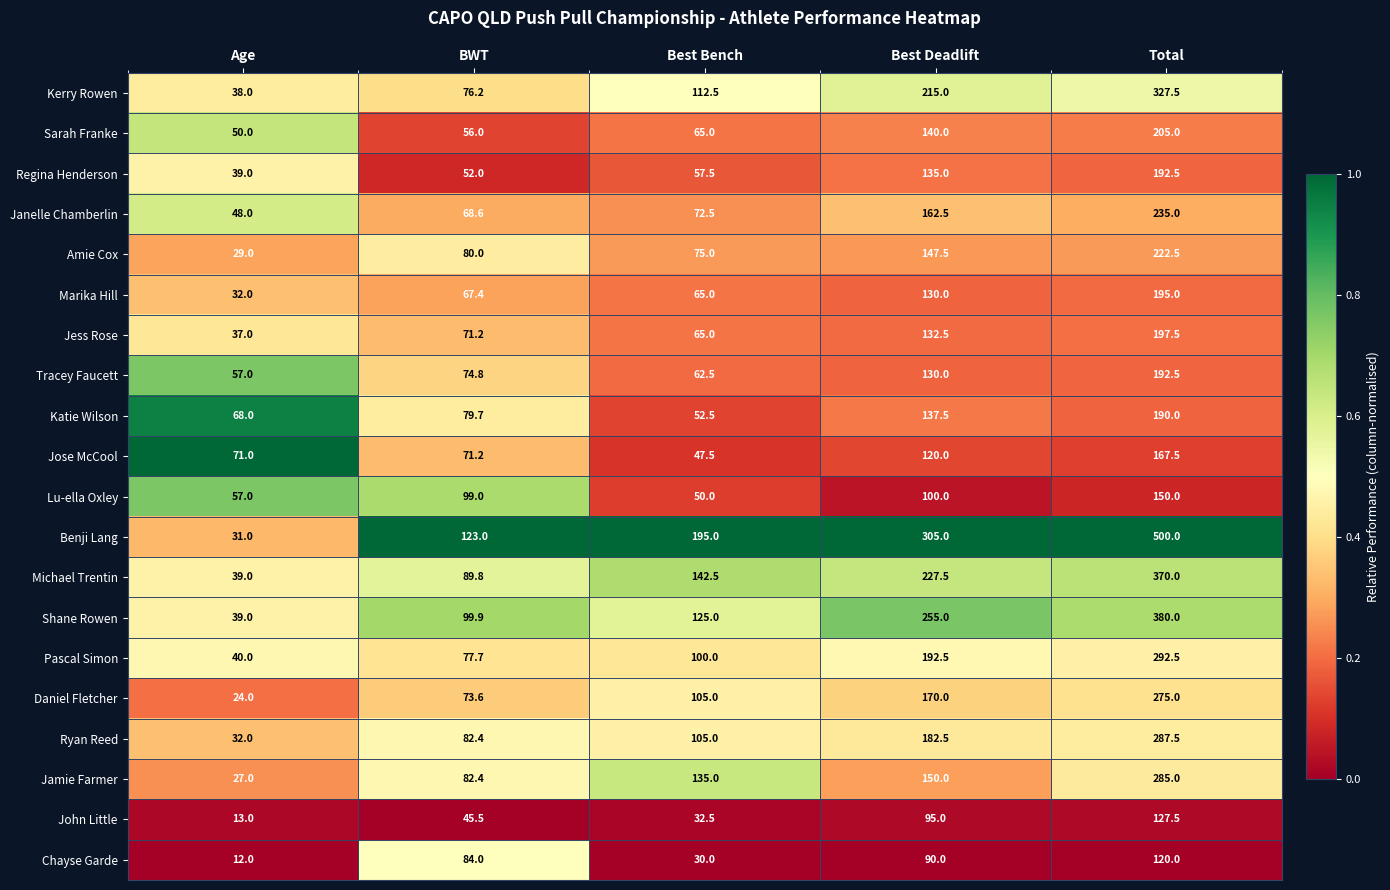

At which category is the sum across all series the highest?

Total